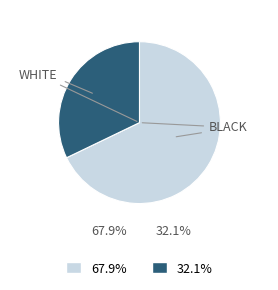

Is there a majority slice in this chart?

Yes